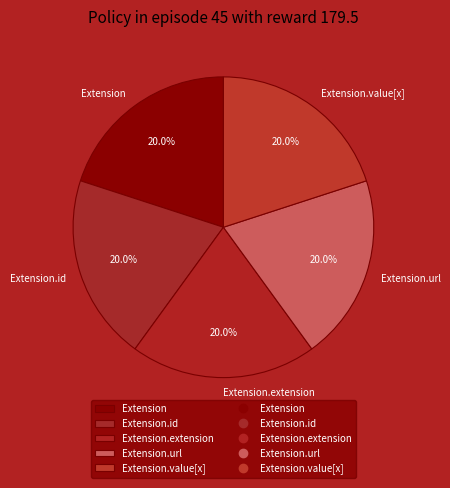

Does Extension.extension represent more than half of the total?

No